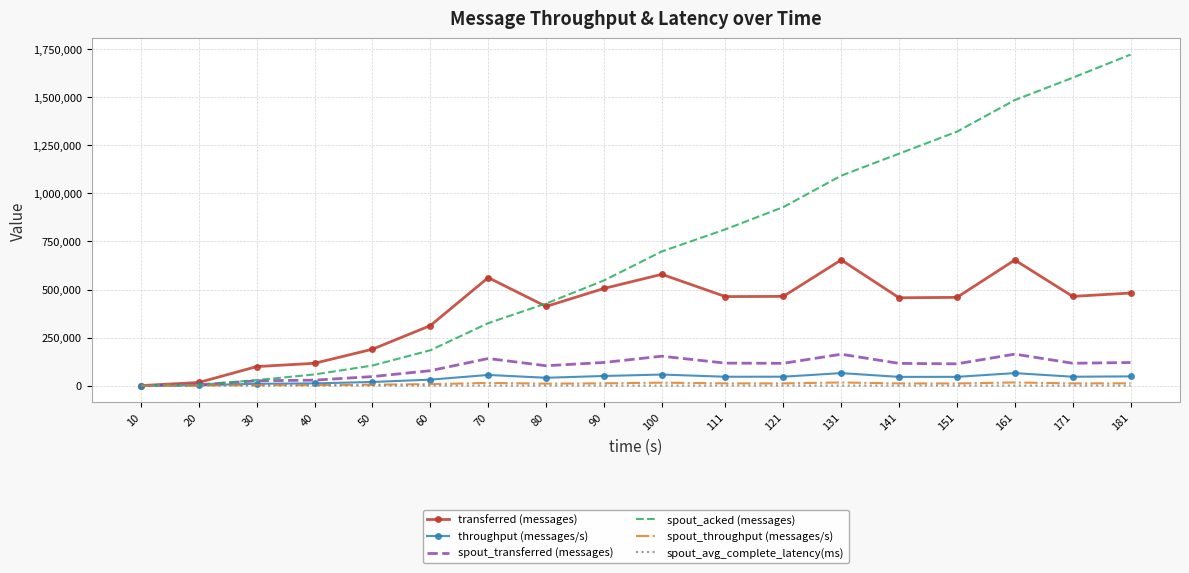

What is the difference between the second highest and minimum values in the spout_transferred (messages) series?

163300.0